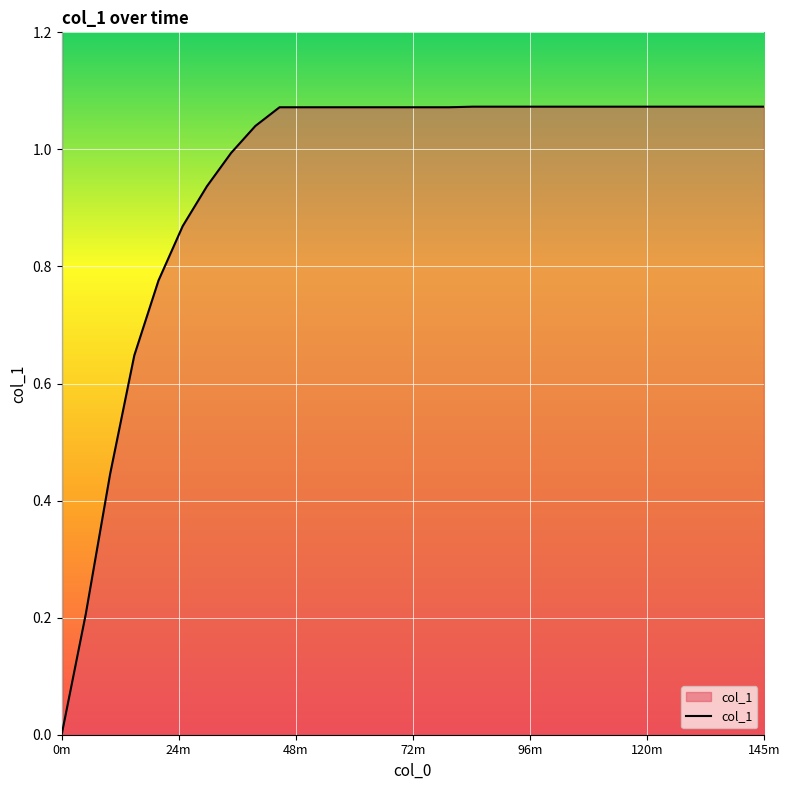

Which label corresponds to the smallest value in the chart?

0m